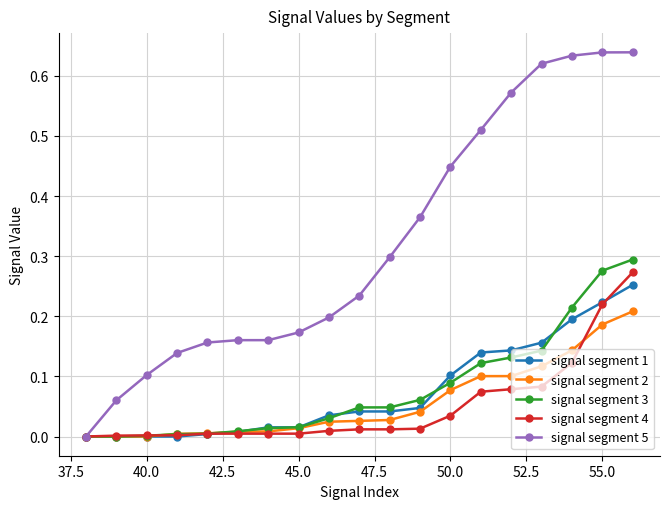

Which series has the largest total across all categories?

signal segment 5